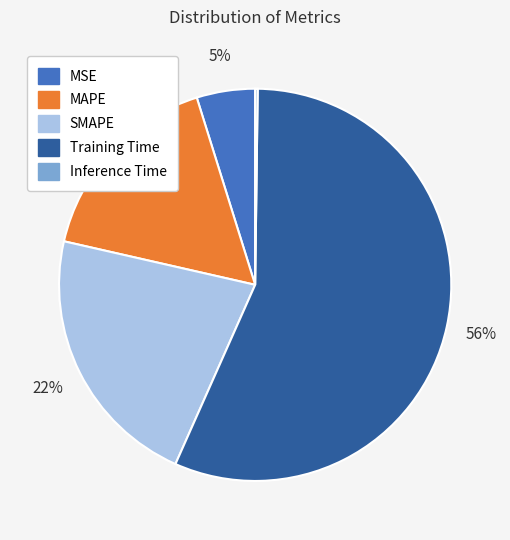

The SMAPE slice represents 10% of the pie. True or false?

False